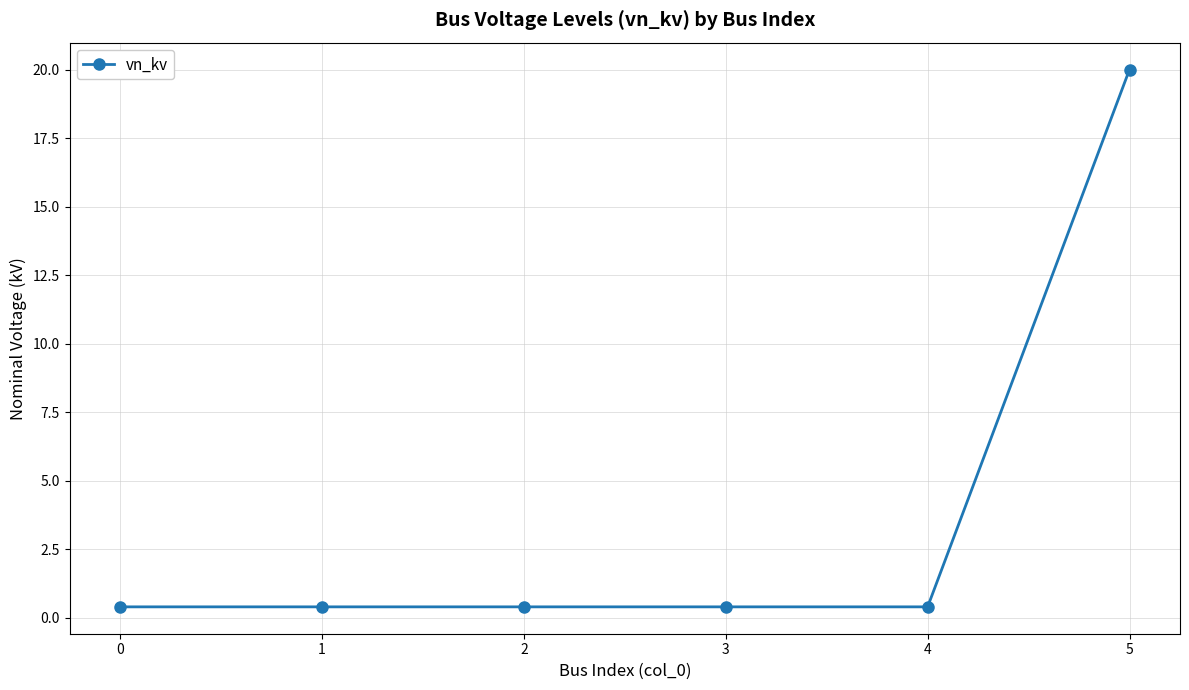

How many distinct data groups are displayed?

1